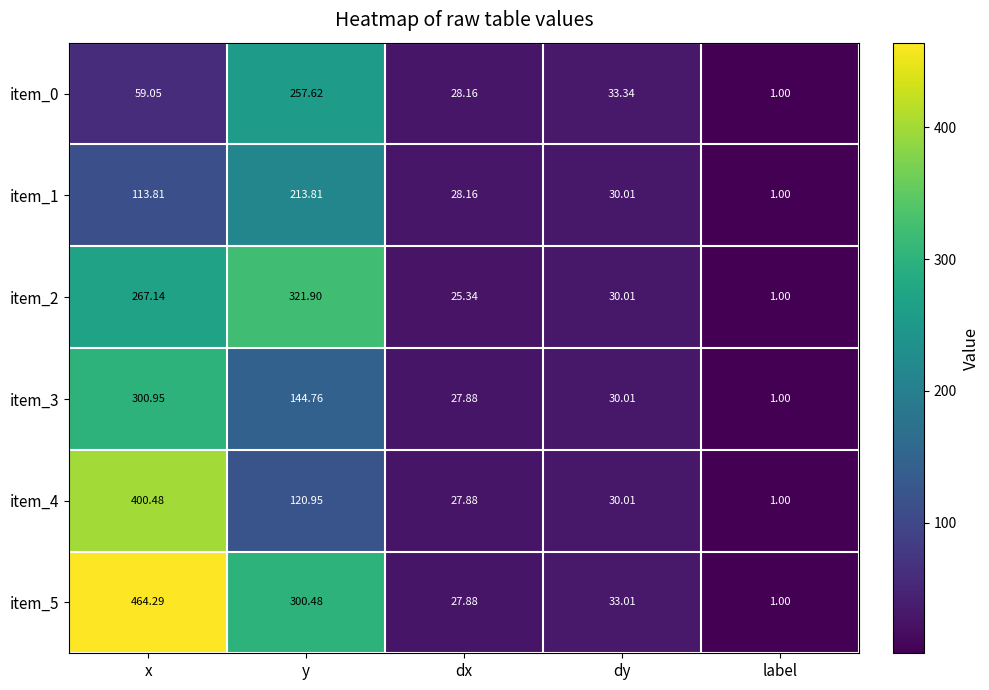

At which category is the sum across all series the highest?

x